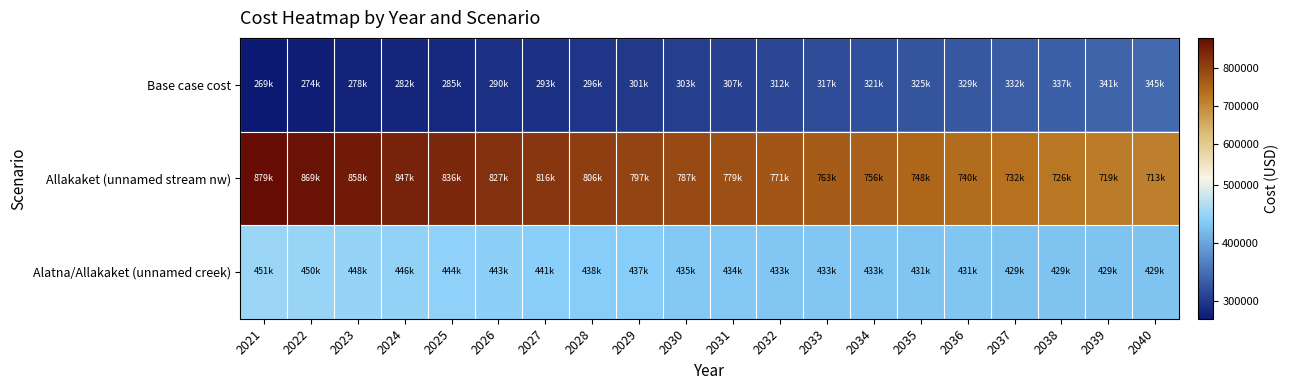

What is the spread (max minus min) of values at 2034?

434223.0